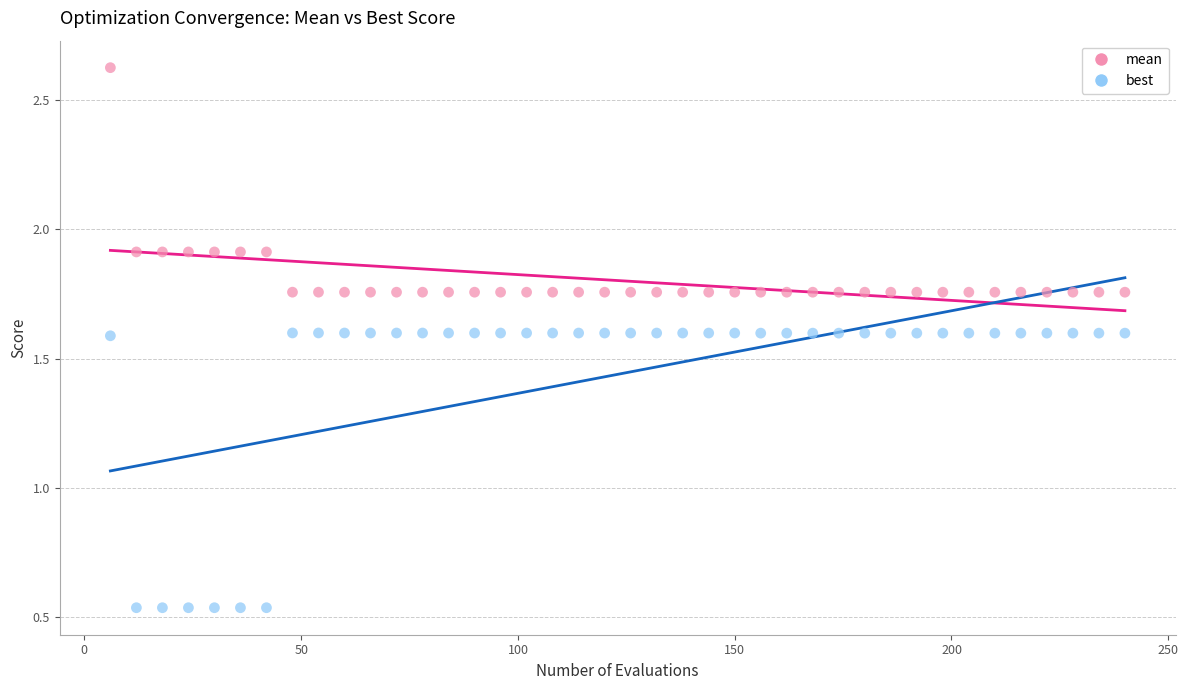

Which series has the largest Y range (max minus min)?

best